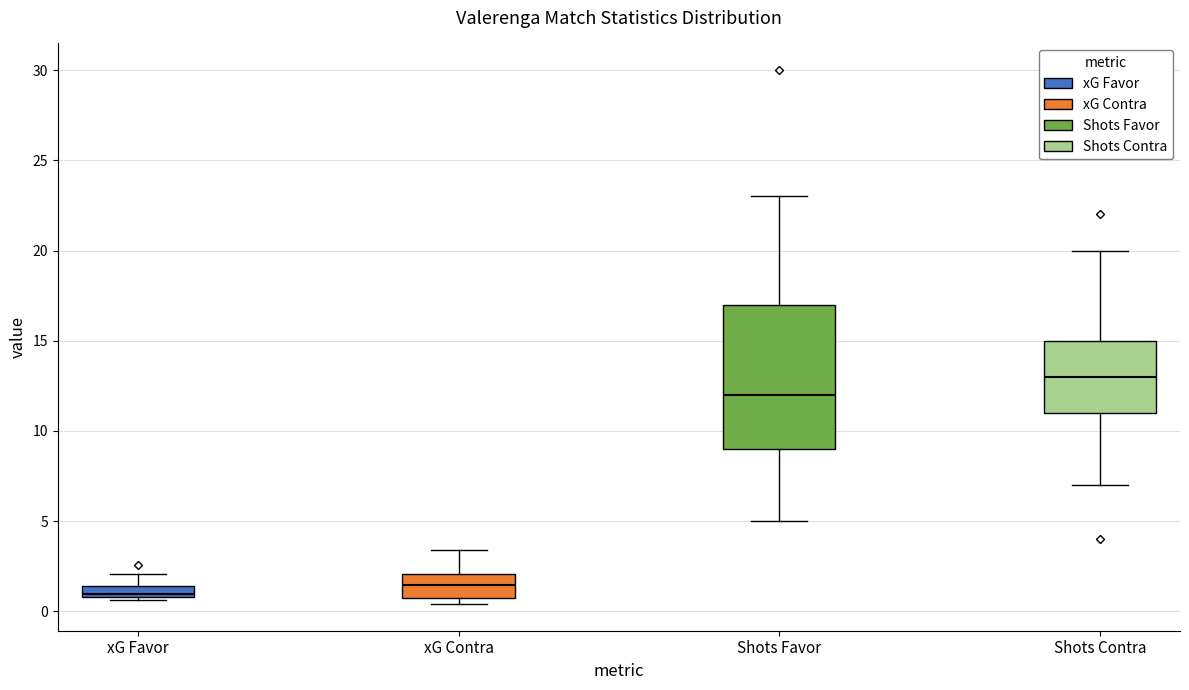

Which box has the highest median line?

Shots Contra